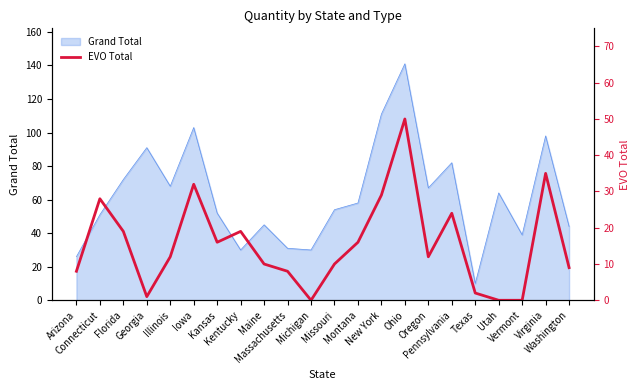

At which label is the value closest to 25?

Pennsylvania